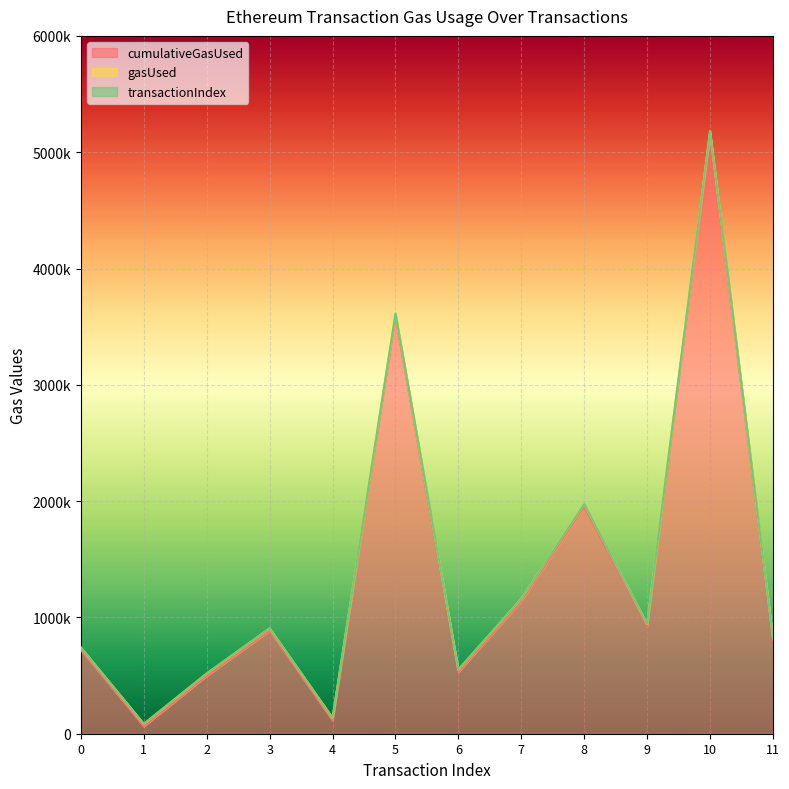

Where is cumulativeGasUsed nearest to the value 2610403?

8